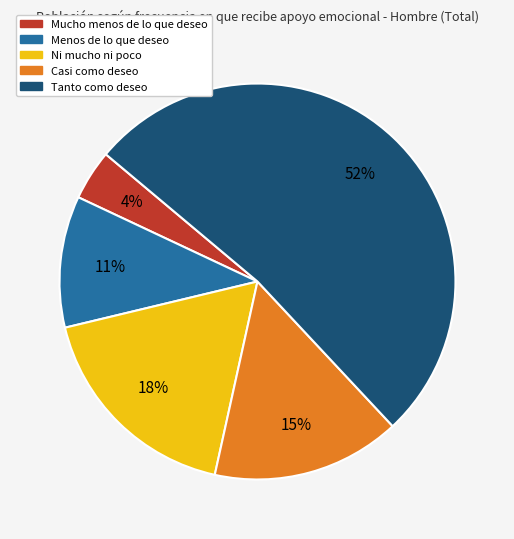

Is the sum of Mucho menos de lo que deseo and Menos de lo que deseo greater than half?

No